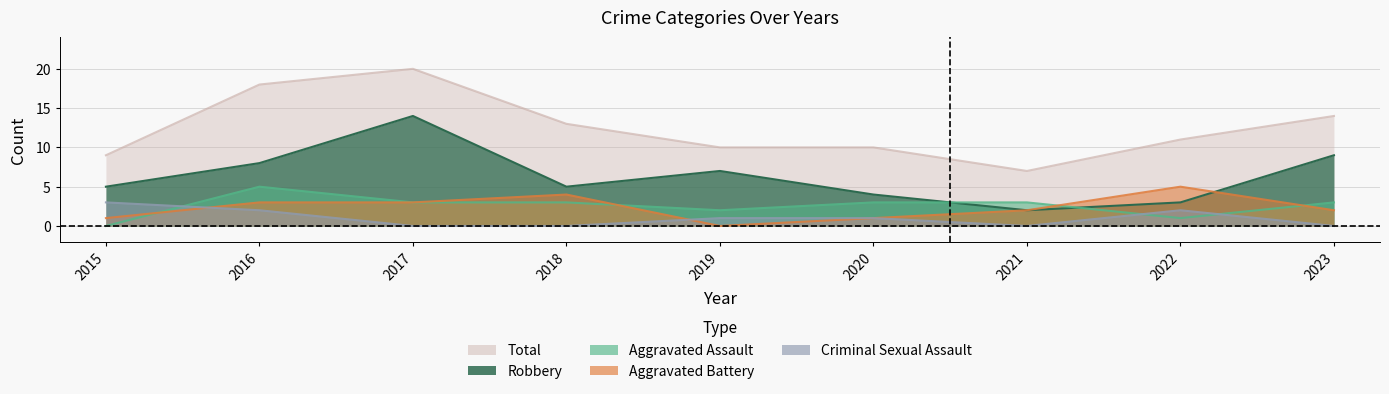

How many positive values does the Aggravated Battery series have?

8